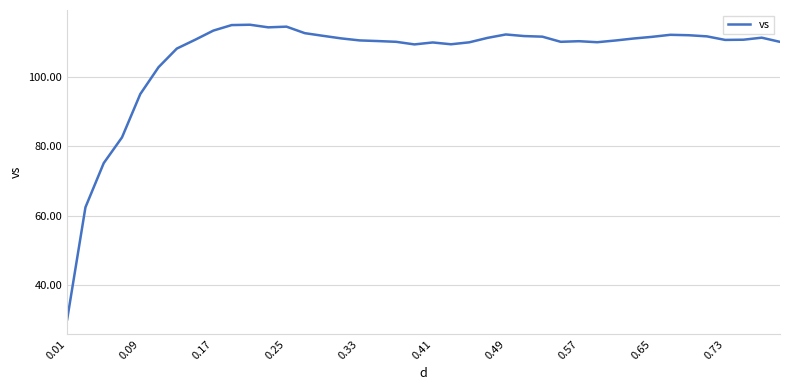

What is the minimum value shown in the chart?

30.2